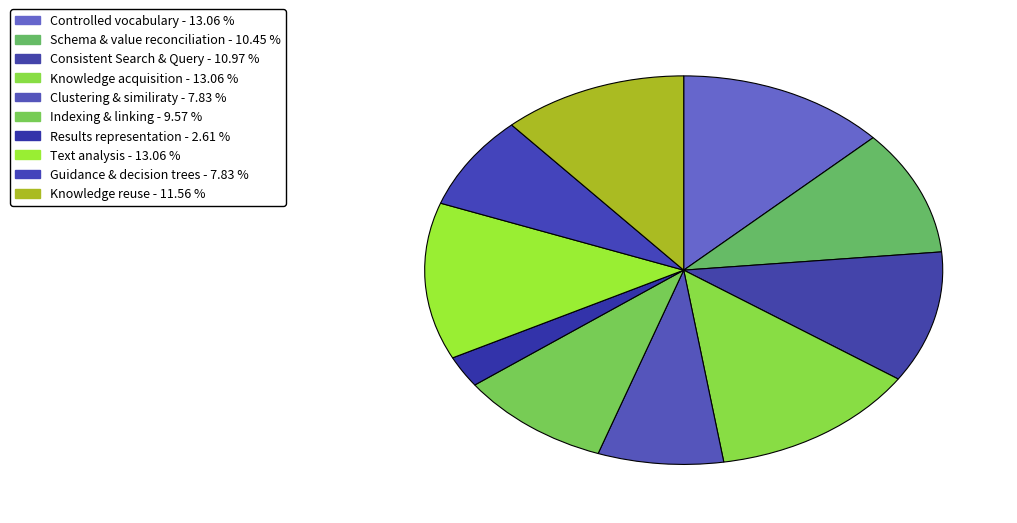

To the nearest percent, what is the combined percentage of Consistent Search & Query and Text analysis?

24%